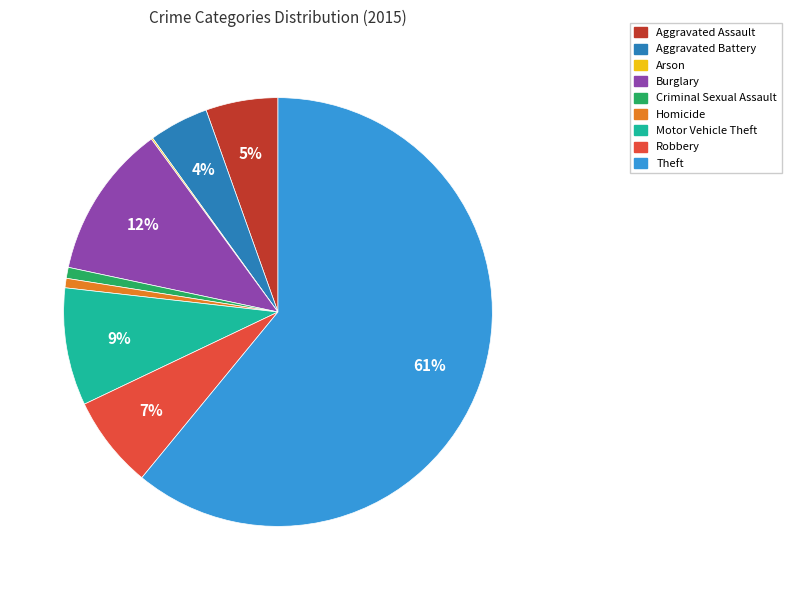

Approximately how many times larger is the value at Aggravated Battery compared to Aggravated Assault?

0.8